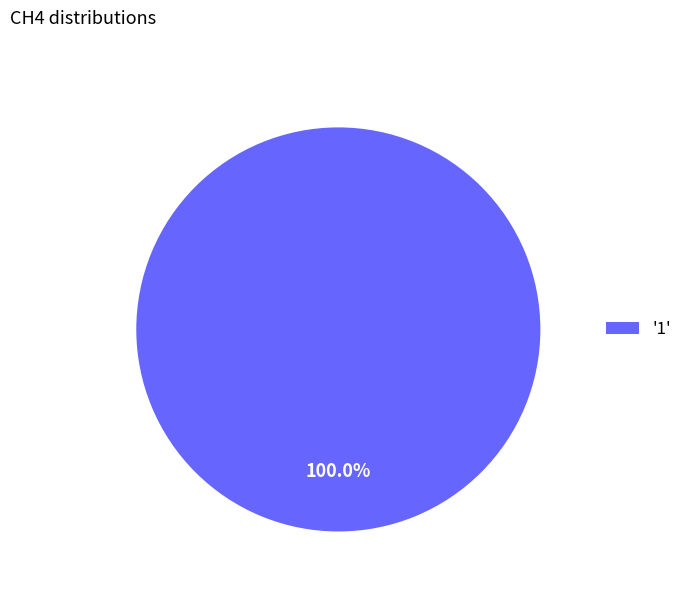

Is '1' the majority of the pie?

Yes